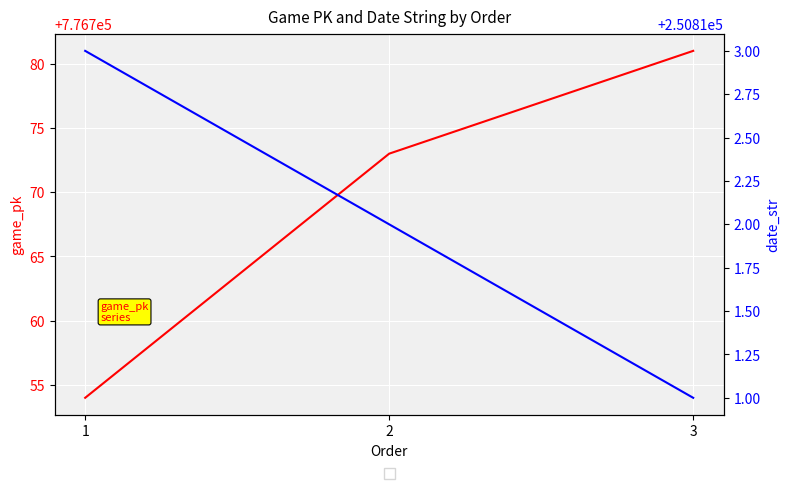

At how many categories does at least one series exceed 276102?

3